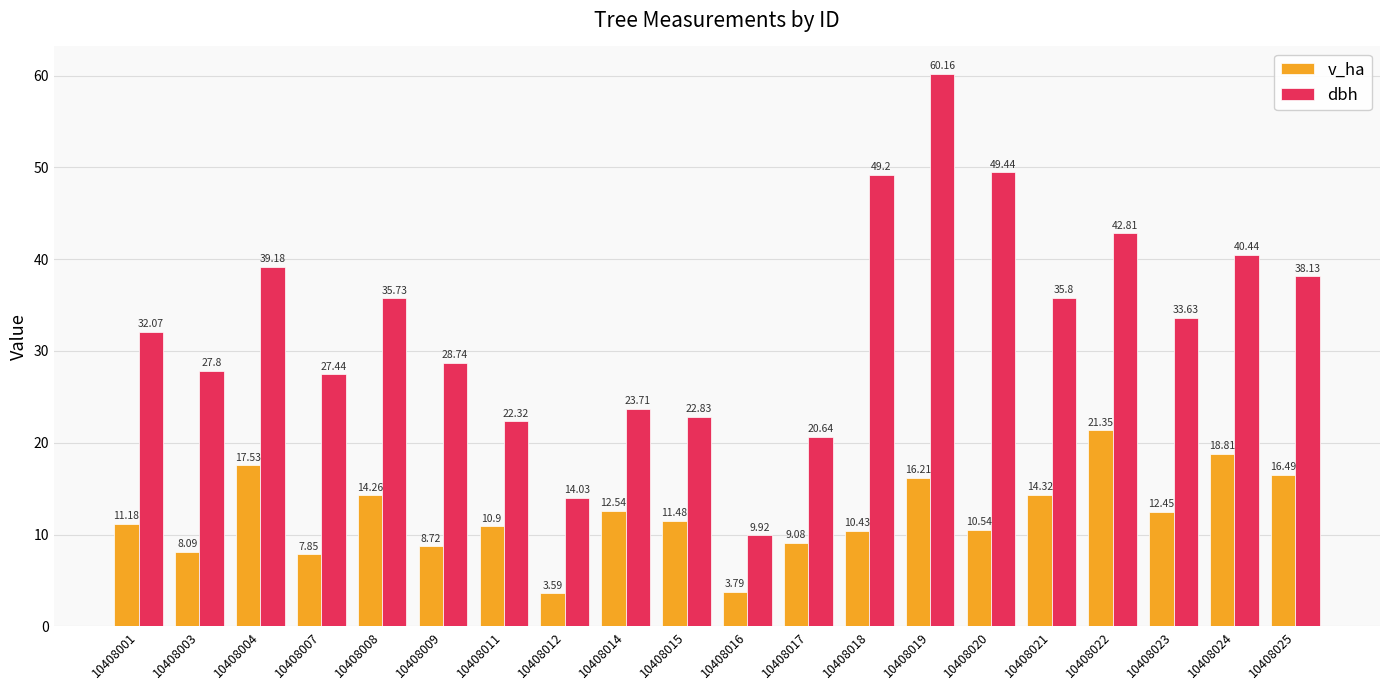

What is the difference between the maximum and second lowest values in the v_ha series?

17.6